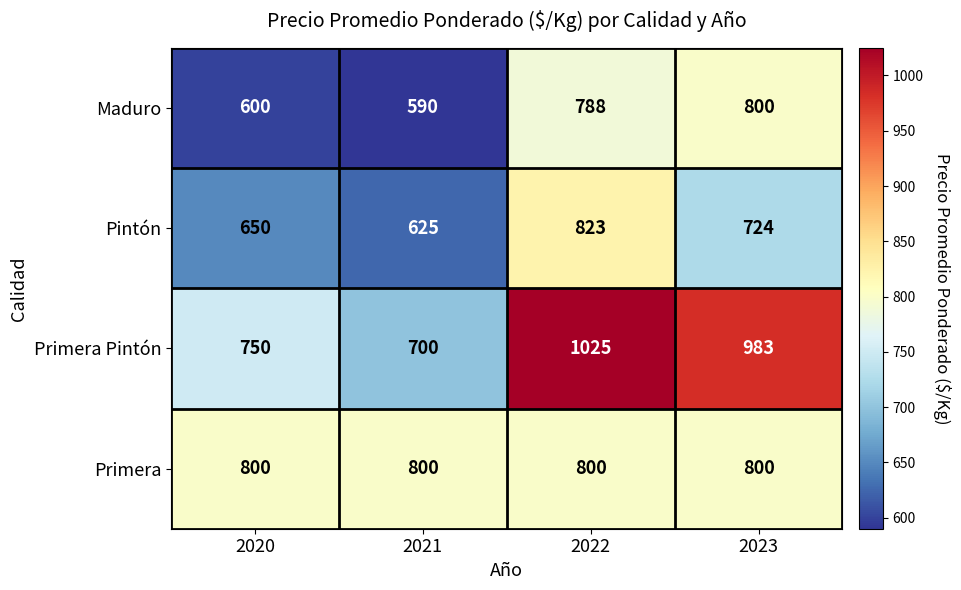

What is the sum of all Primera Pintón values?

3458